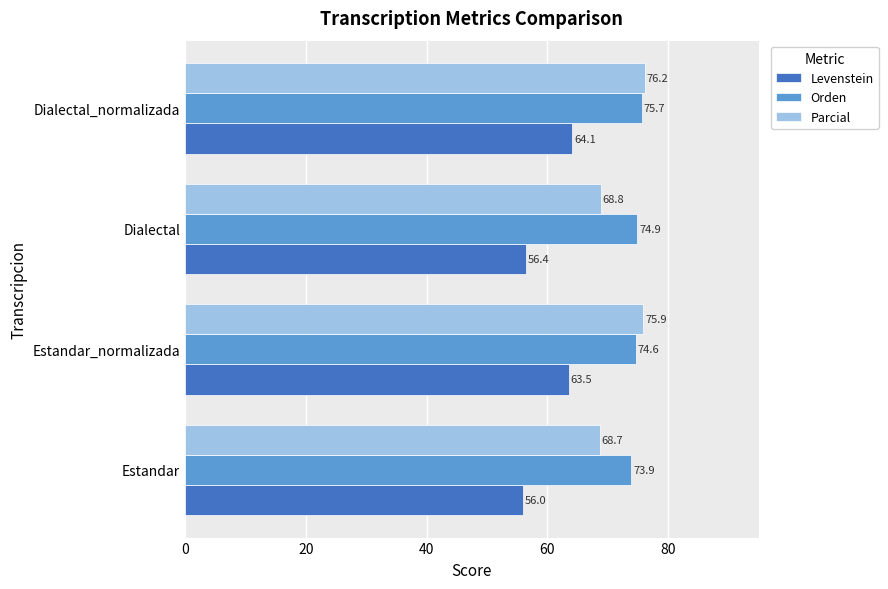

At which label is Orden closest to 74?

Estandar